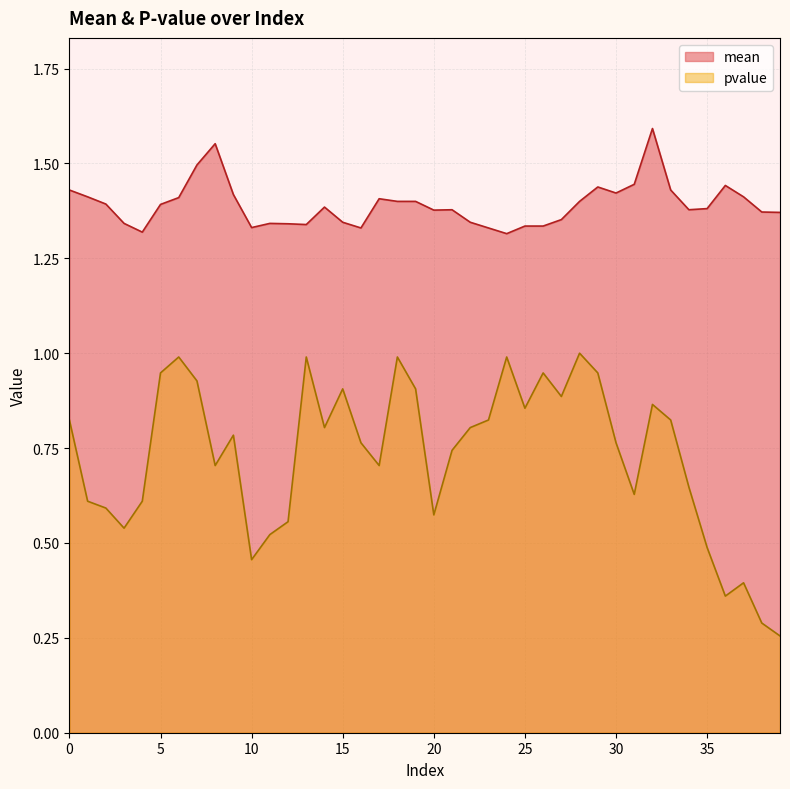

Reading right to left, what are all the values shown in this chart?

mean: 39=1.4	38=1.4	37=1.4	36=1.4	35=1.4	34=1.4	33=1.4	32=1.6	31=1.4	30=1.4	29=1.4	28=1.4	27=1.4	26=1.3	25=1.3	24=1.3	23=1.3	22=1.3	21=1.4	20=1.4	19=1.4	18=1.4	17=1.4	16=1.3	15=1.3	14=1.4	13=1.3	12=1.3	11=1.3	10=1.3	9=1.4	8=1.6	7=1.5	6=1.4	5=1.4	4=1.3	3=1.3	2=1.4	1=1.4	0=1.4
pvalue: 39=0.3	38=0.3	37=0.4	36=0.4	35=0.5	34=0.6	33=0.8	32=0.9	31=0.6	30=0.8	29=0.9	28=1.0	27=0.9	26=0.9	25=0.9	24=1.0	23=0.8	22=0.8	21=0.7	20=0.6	19=0.9	18=1.0	17=0.7	16=0.8	15=0.9	14=0.8	13=1.0	12=0.6	11=0.5	10=0.5	9=0.8	8=0.7	7=0.9	6=1.0	5=0.9	4=0.6	3=0.5	2=0.6	1=0.6	0=0.8